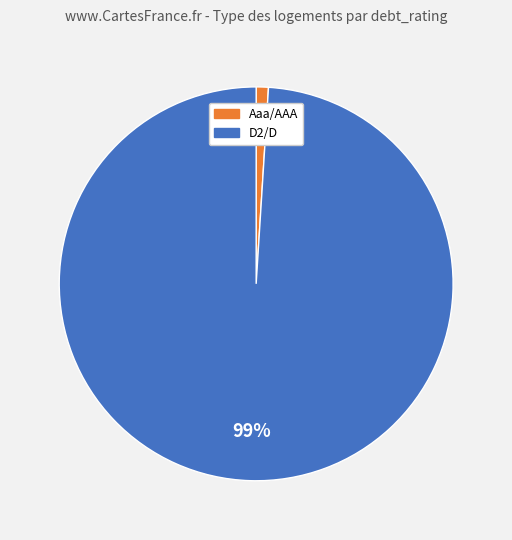

Which has a higher value, D2/D or Aaa/AAA?

D2/D